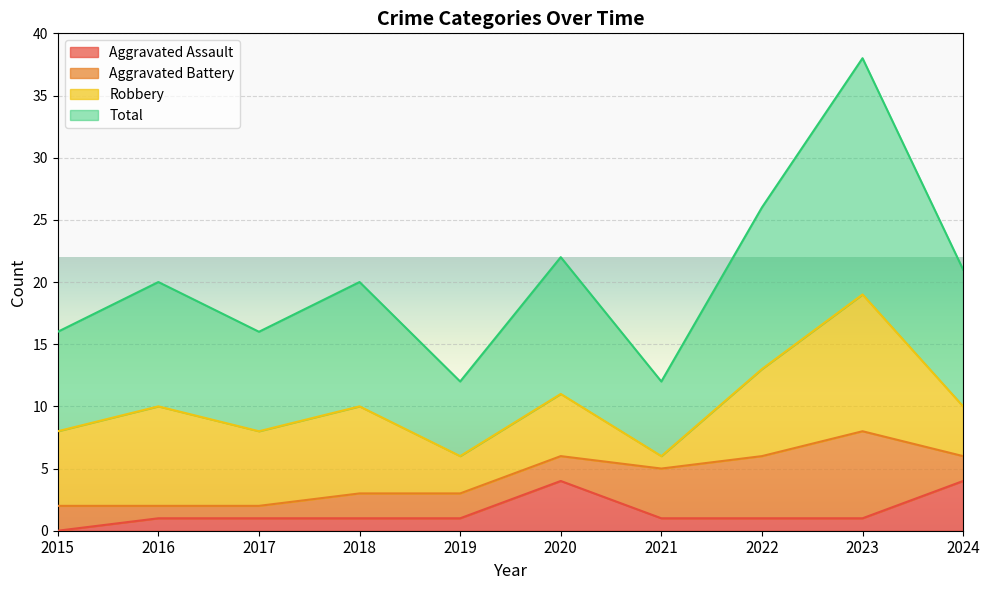

True or false: Aggravated Assault and Total intersect in this chart.

False